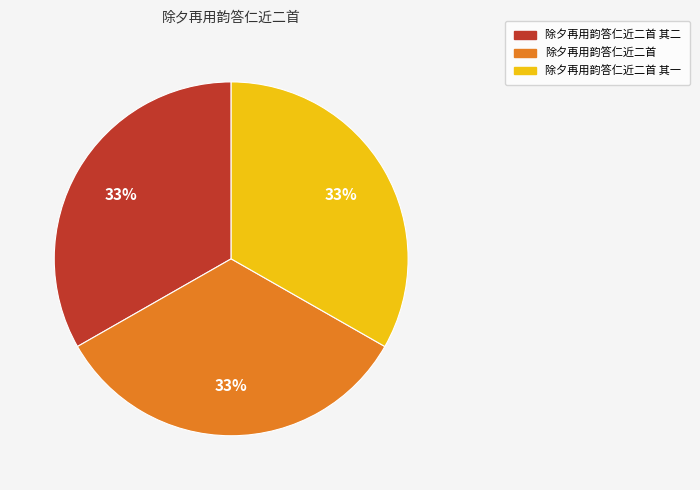

Does any single category account for the majority?

No